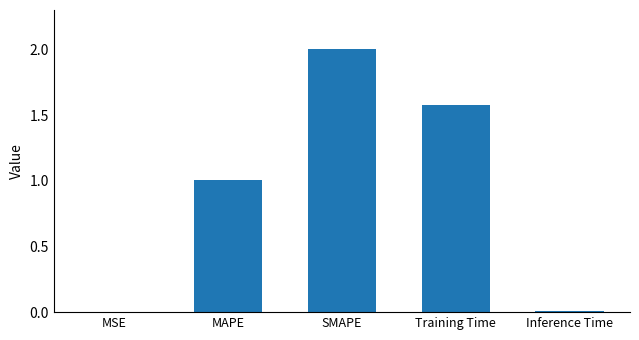

What is the approximate value at Training Time?

1.6